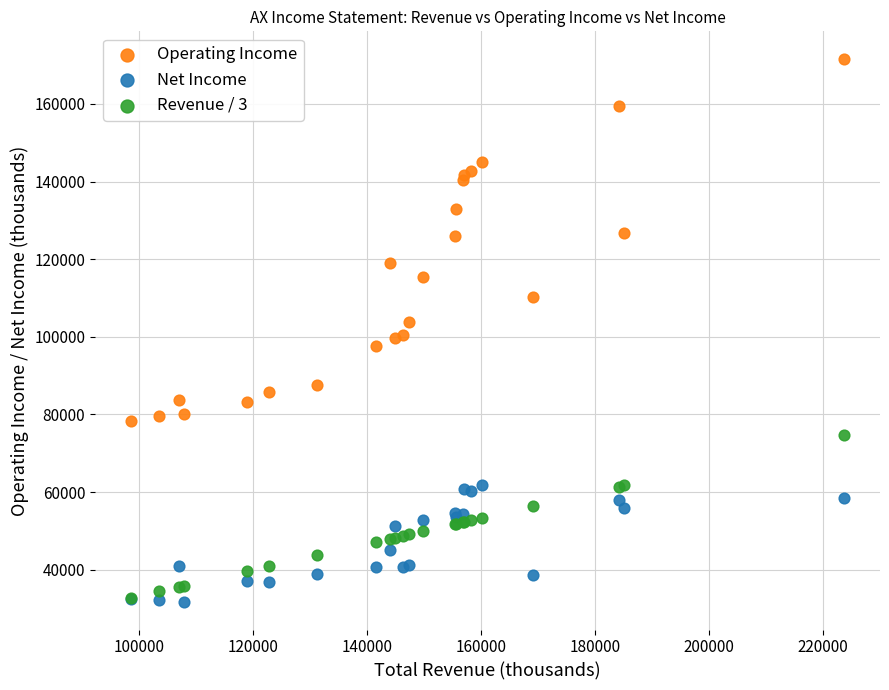

Which series reaches the minimum Y coordinate?

Net Income